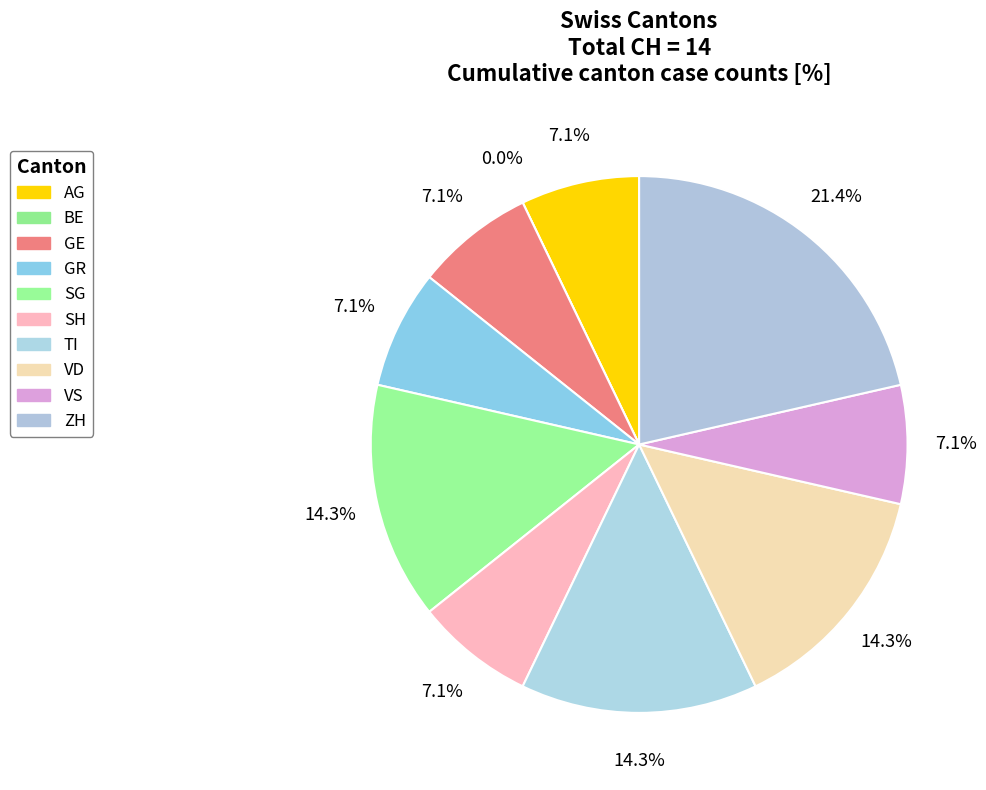

True or false: VD accounts for 1% of the total.

False